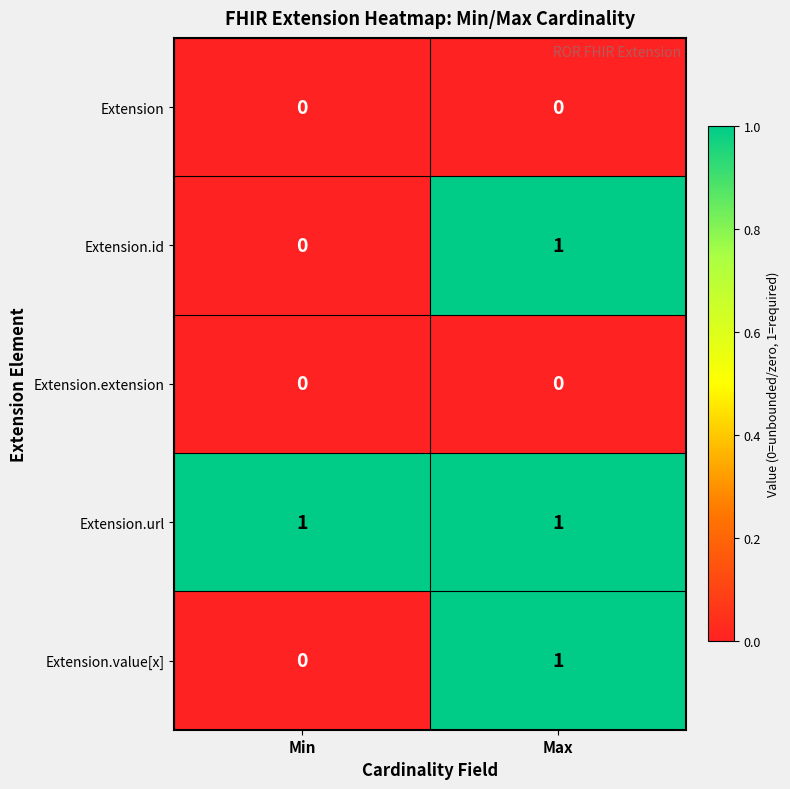

Reading right to left, list all the values displayed in this chart.

Extension: Max=0	Min=0
Extension.id: Max=1	Min=0
Extension.extension: Max=0	Min=0
Extension.url: Max=1	Min=1
Extension.value[x]: Max=1	Min=0